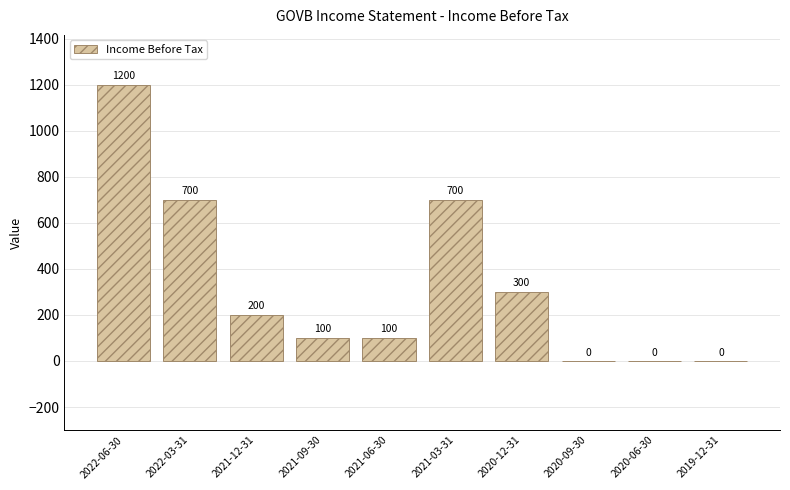

What is the difference between the values at 2022-06-30 and 2022-03-31?

500